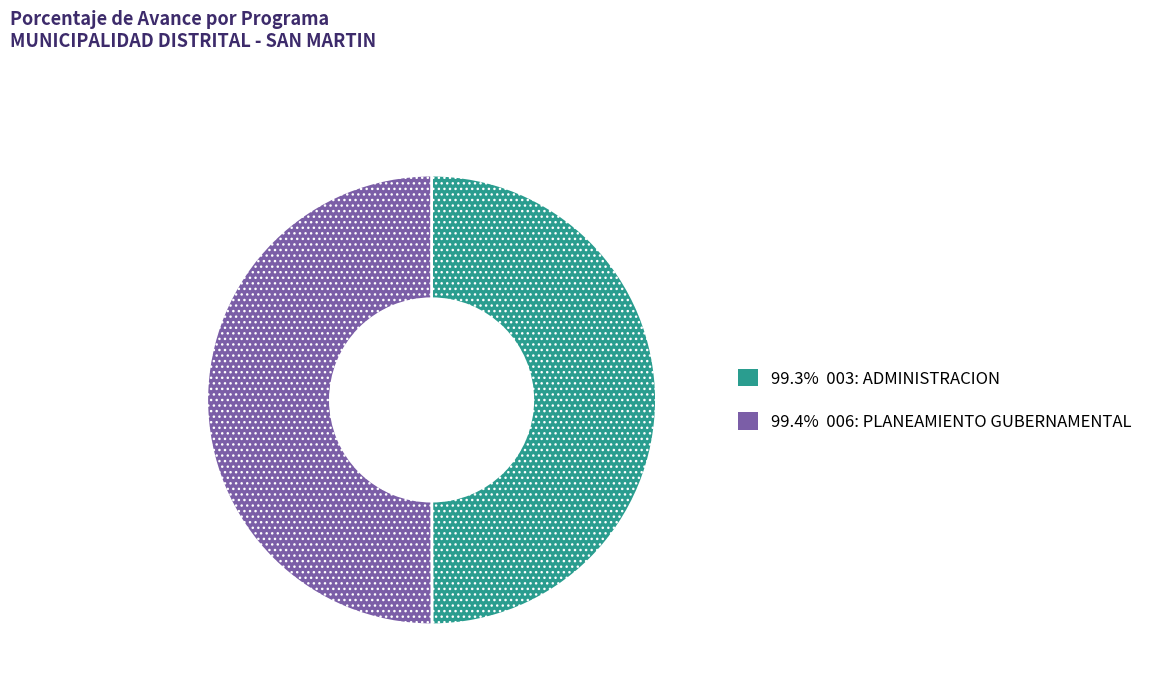

Count the number of slices in the pie.

2